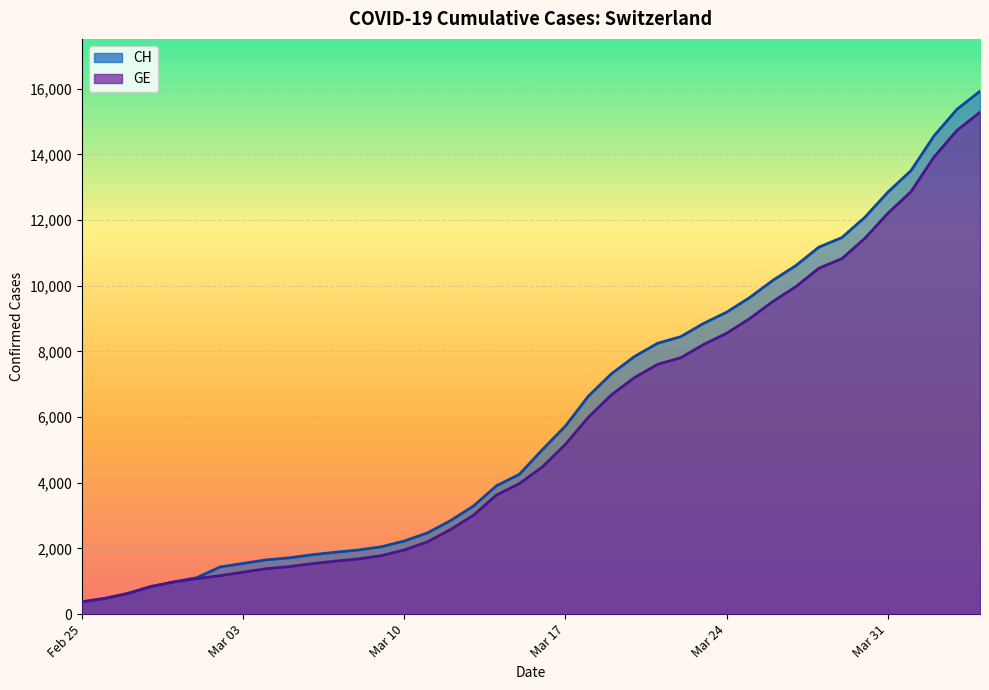

Reading right to left, what are all the values shown in this chart?

CH: 15926	15375	14561	13505	12852	12086	11467	11175	10613	10162	9642	9196	8855	8449	8249	7847	7323	6644	5731	5012	4259	3908	3291	2845	2472	2226	2051	1952	1885	1809	1715	1652	1544	1436	1113	981	840	630	479	375
GE: 15284	14733	13919	12863	12210	11444	10825	10533	9971	9520	9000	8554	8213	7807	7607	7205	6681	6002	5174	4485	3978	3627	3010	2574	2201	1955	1780	1681	1614	1538	1447	1384	1278	1171	1083	981	840	630	479	375